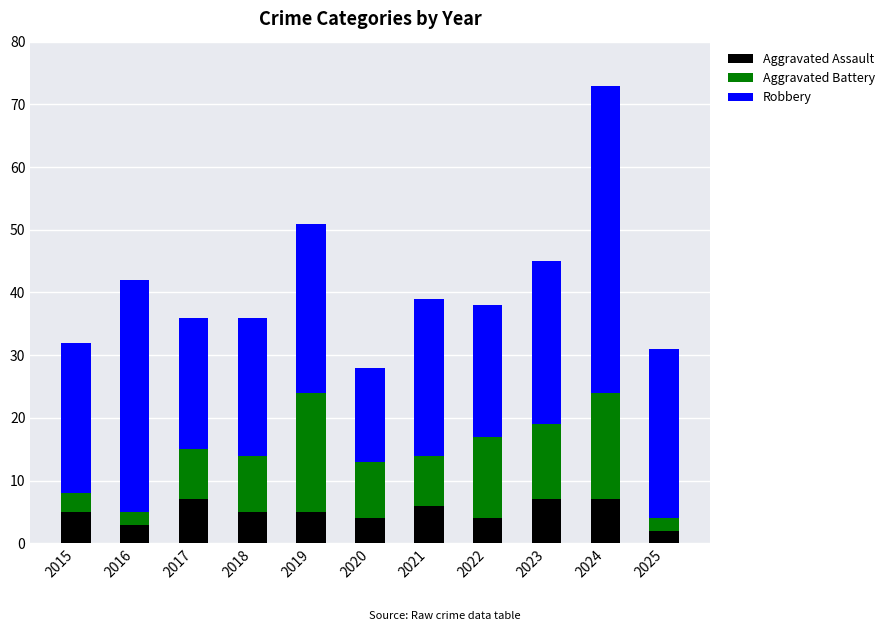

What is the approximate value of Aggravated Assault at 2015?

5